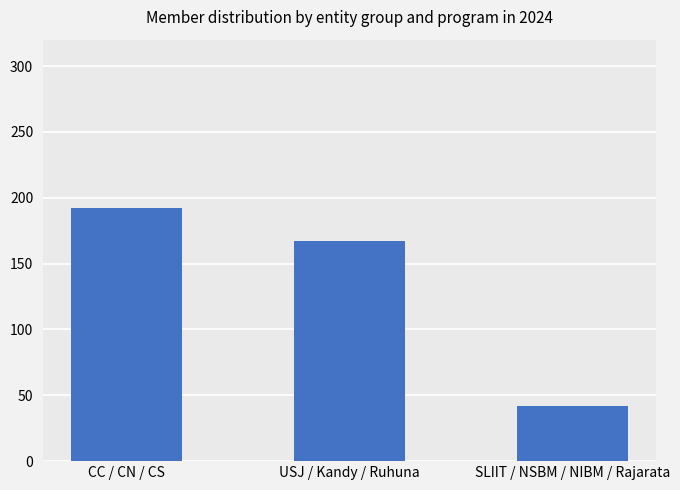

What is the value of the 1st bar from the left?

192